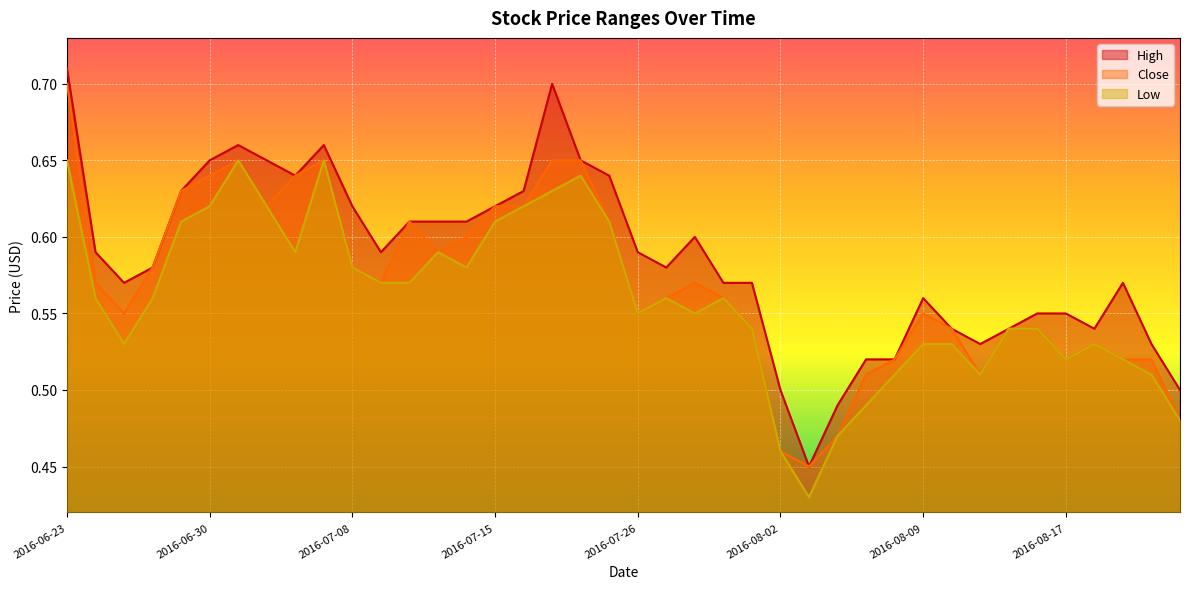

Rank the series by their maximum value, from lowest to highest.

Low, Close, High